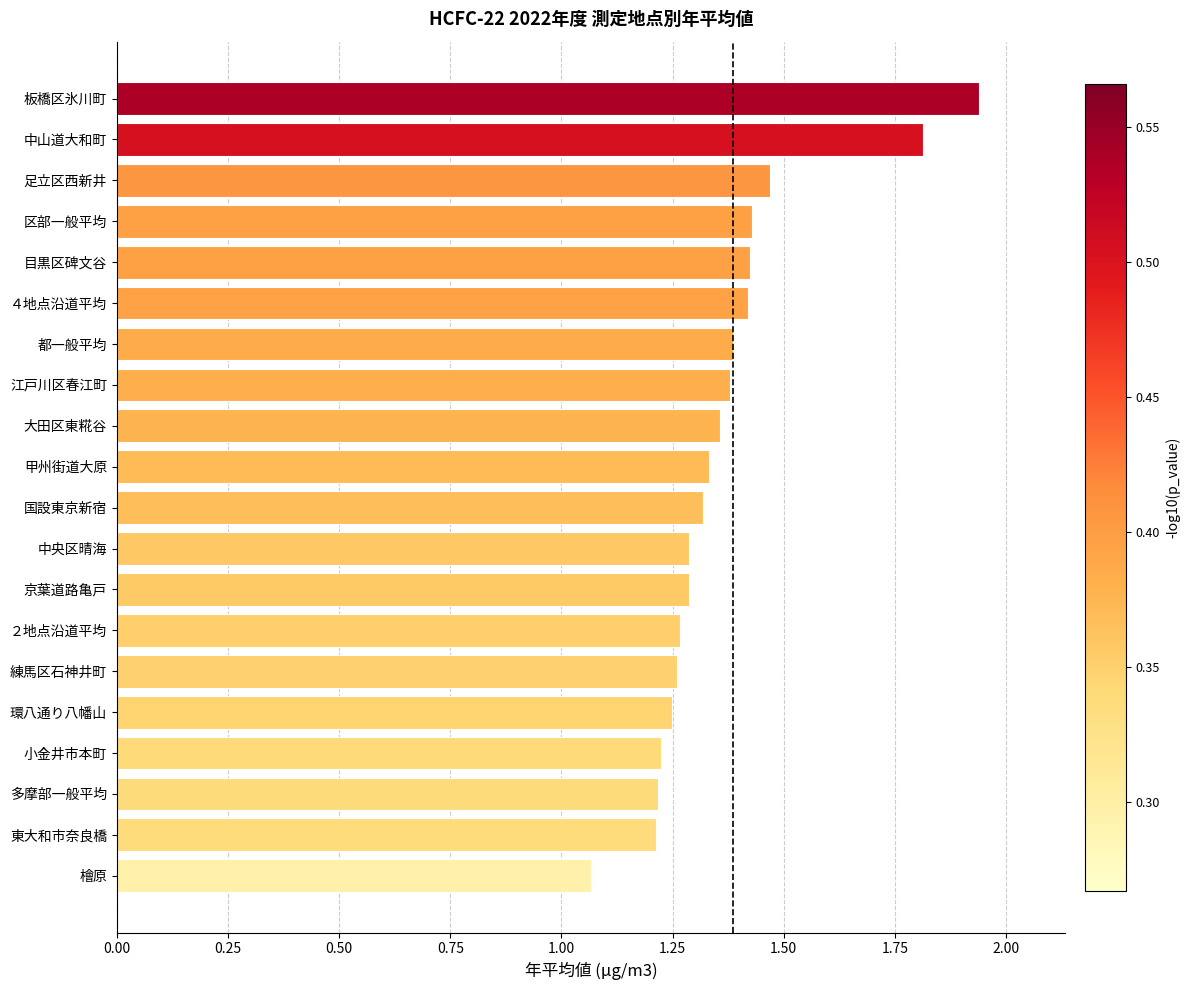

Does the chart contain stacked bars?

No